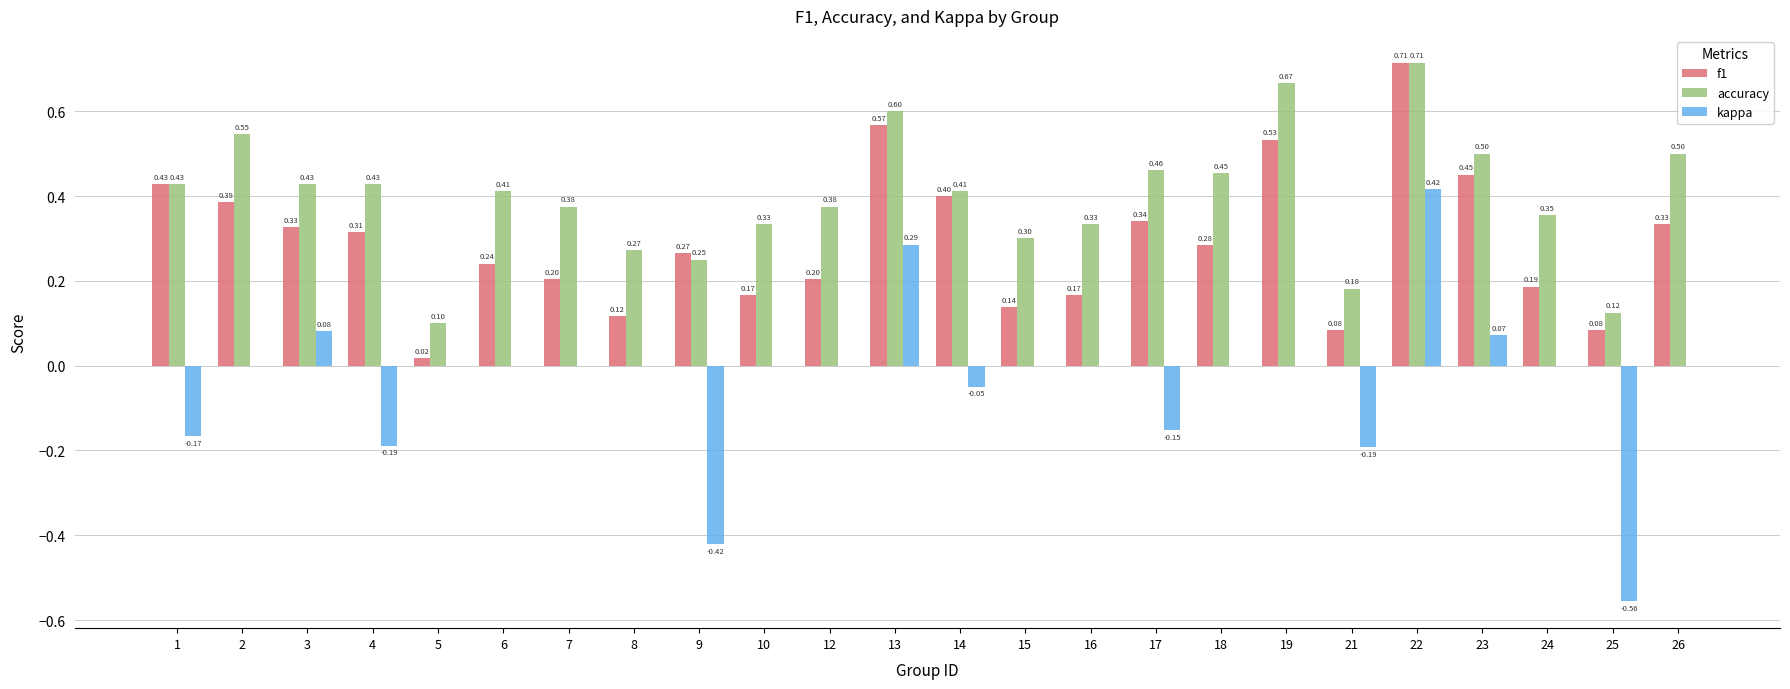

What is the sum of the f1 values at 3 and 12?

0.5